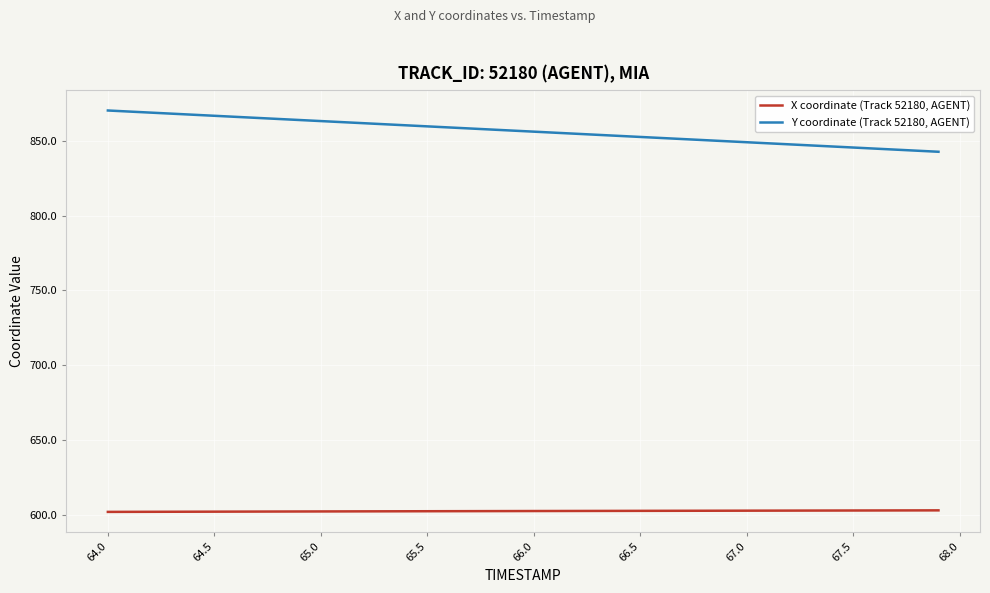

List the series in order of their overall mean, lowest first.

X coordinate (Track 52180, AGENT), Y coordinate (Track 52180, AGENT)